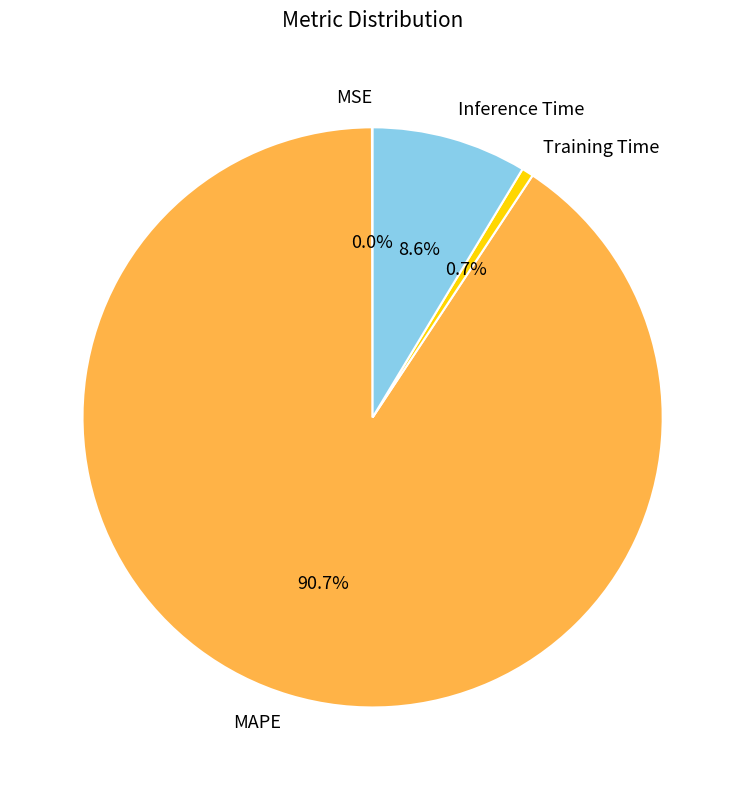

What percentage do Inference Time and Training Time together represent?

9.3%